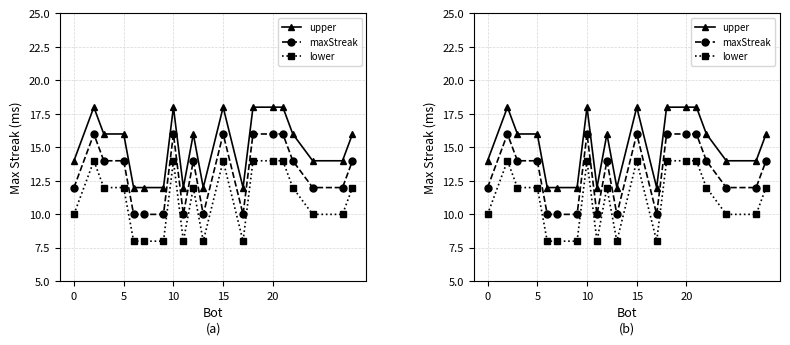

True or false: lower and upper intersect in this chart.

False